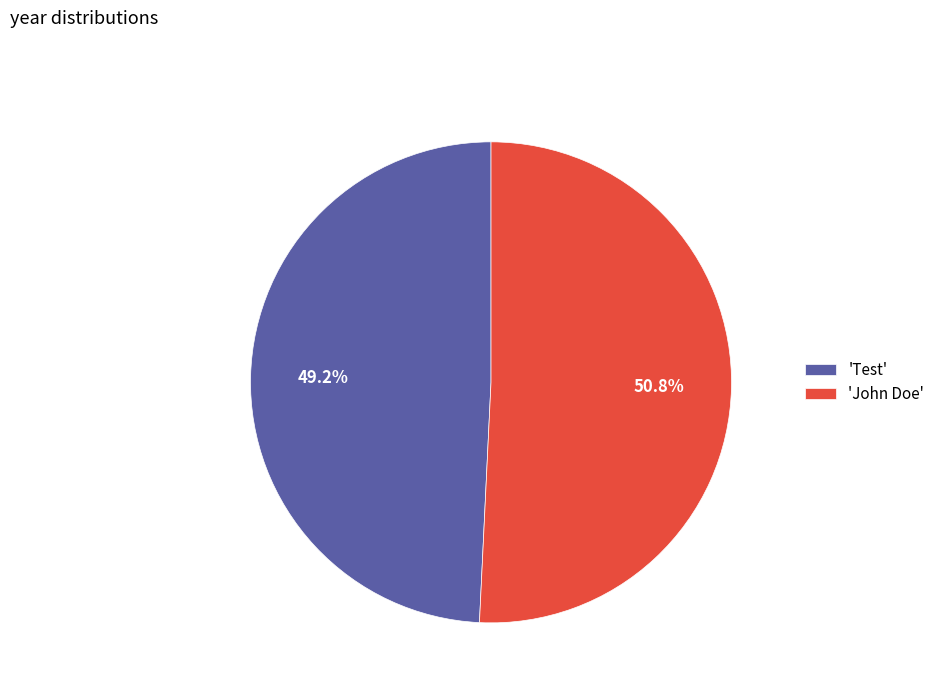

Is there any slice that represents more than half of the pie?

Yes